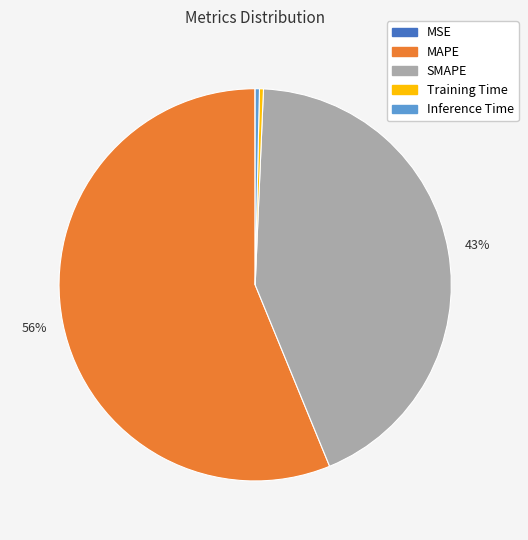

Which has a higher value, Training Time or SMAPE?

SMAPE